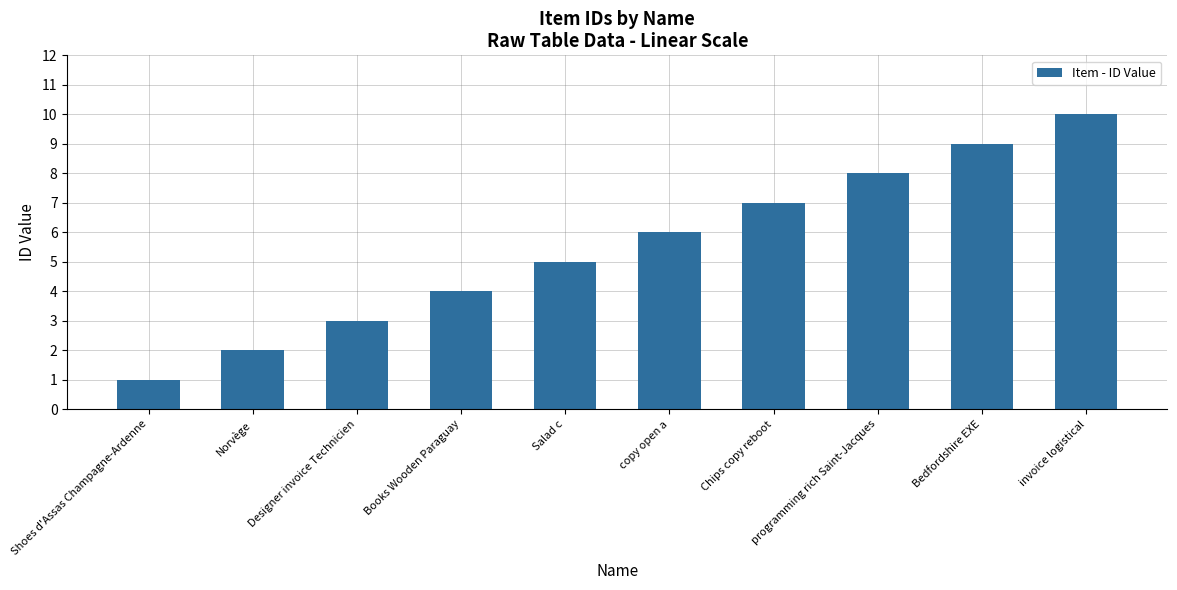

What is the label of the 9th bar from the left?

Bedfordshire EXE